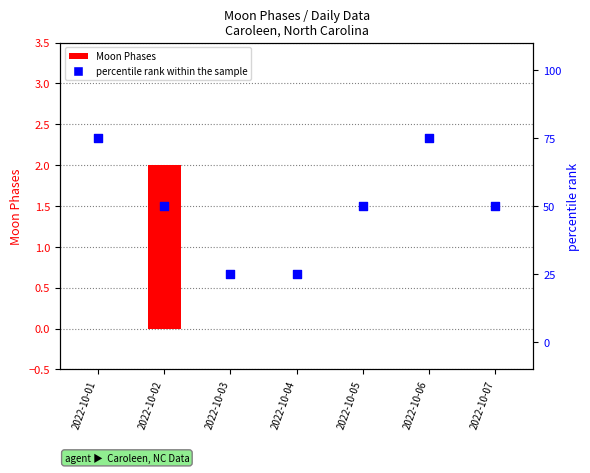

At which category is the sum across all series the highest?

2022-10-01